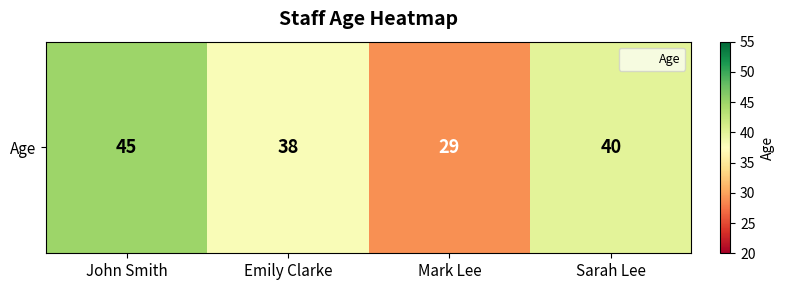

At which label is the value closest to 37?

Emily Clarke